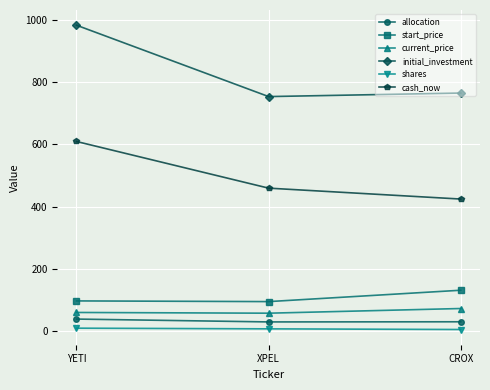

Rank the categories by cash_now value from lowest to highest.

CROX, XPEL, YETI